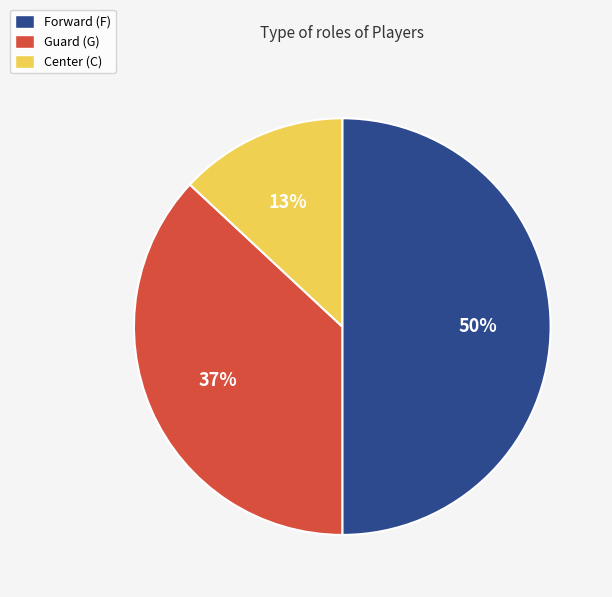

How many segments does this pie chart have?

3